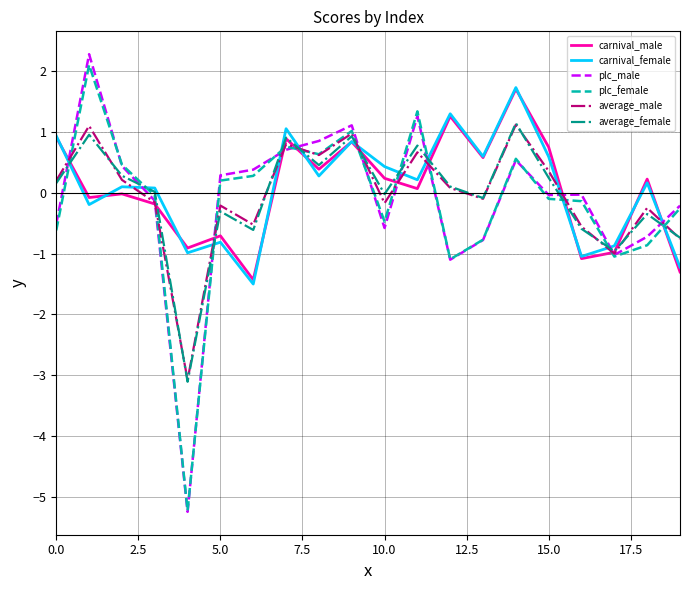

How many positive values does the carnival_female series have?

13